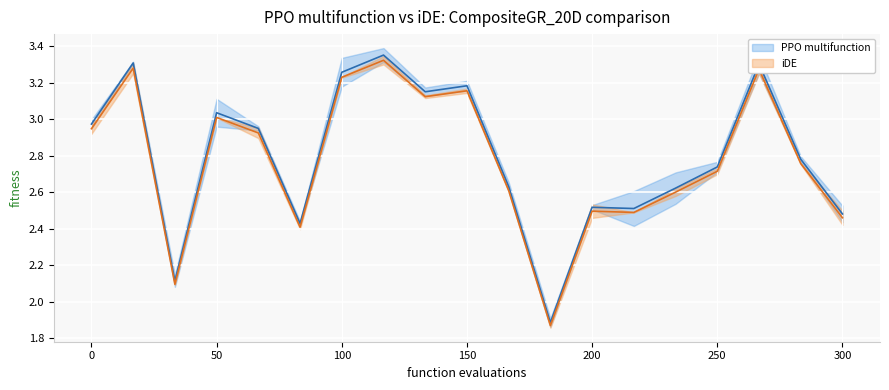

True or false: iDE and PPO multifunction intersect in this chart.

False